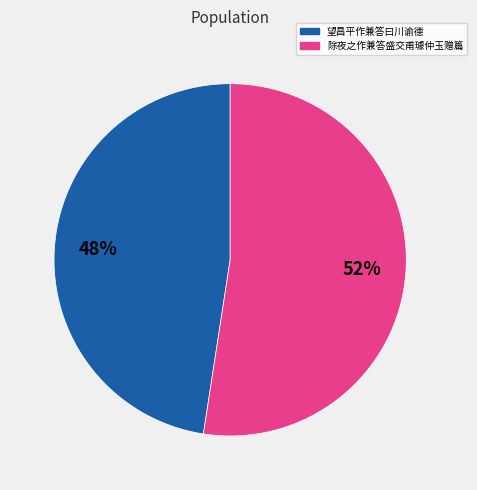

The 除夜之作兼答盛交甫璩仲玉赠篇 slice represents 64% of the pie. True or false?

False